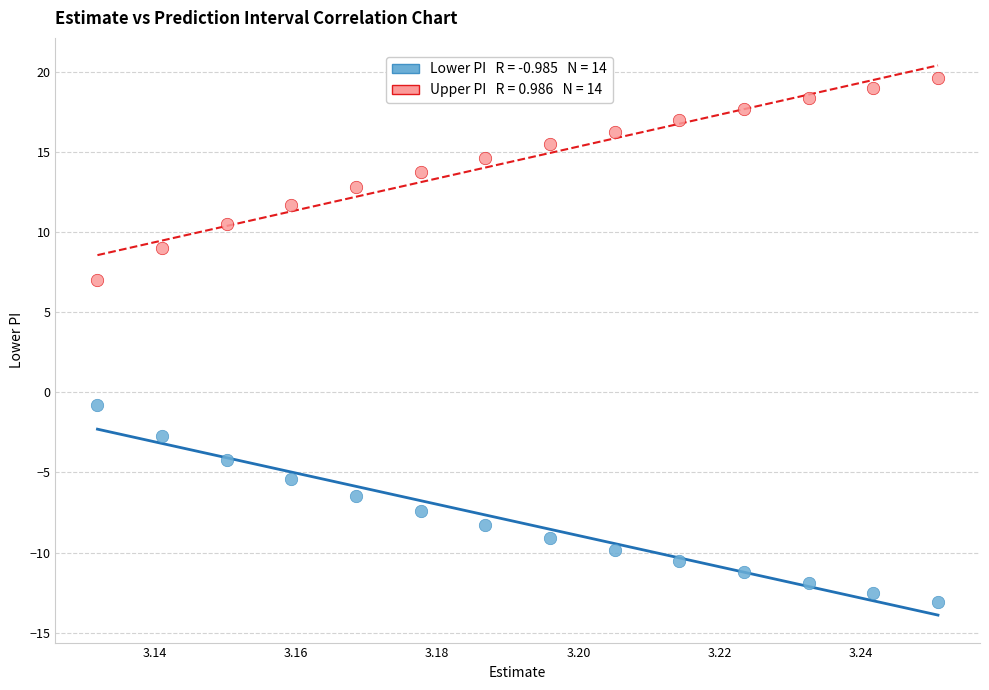

Across all data points, what is the range of Y values (max minus min)?

32.7